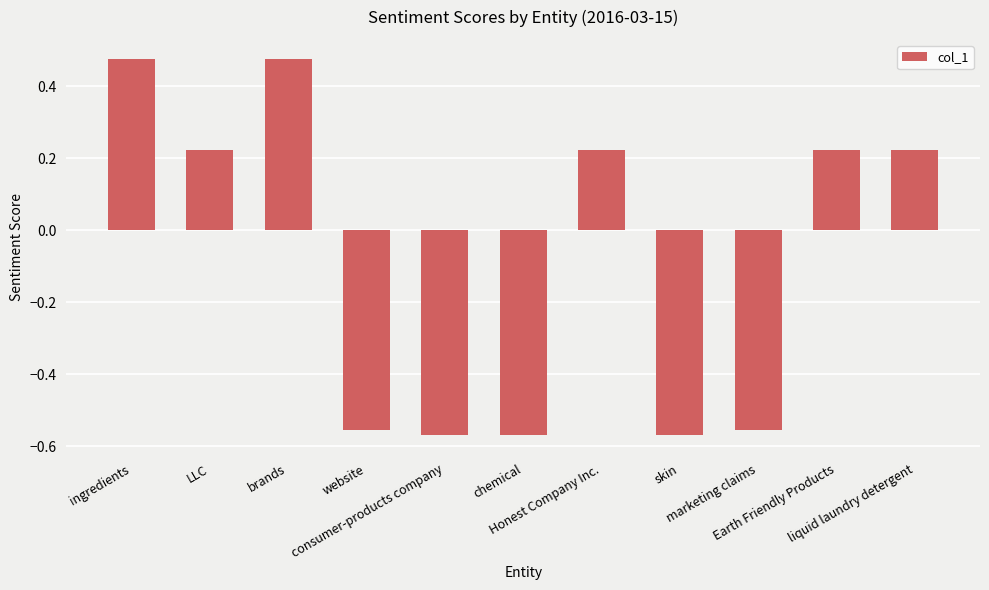

How many distinct data groups are displayed?

1